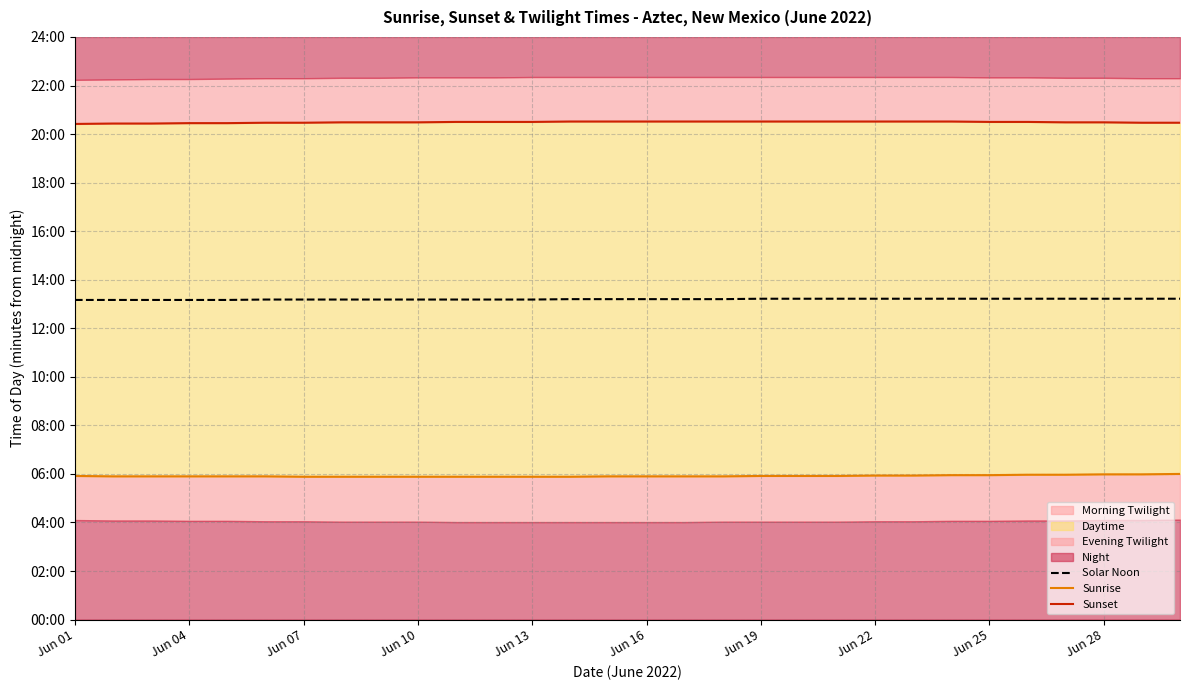

Rank the series by their maximum value, from lowest to highest.

Sunrise, Solar Noon, Sunset